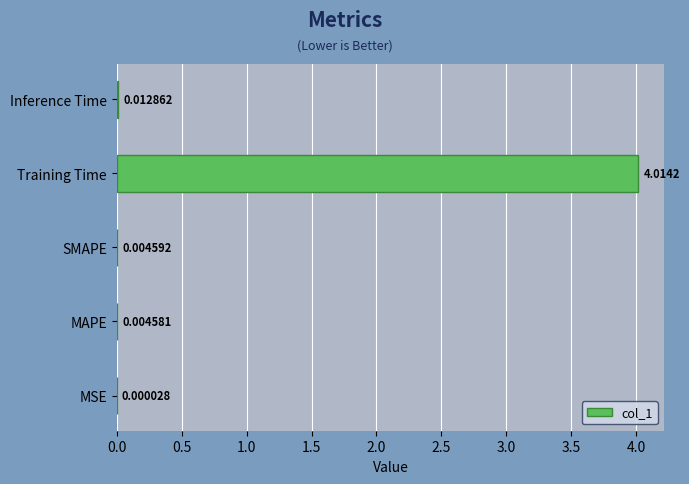

What is the change in value from MSE to Training Time?

+4.0